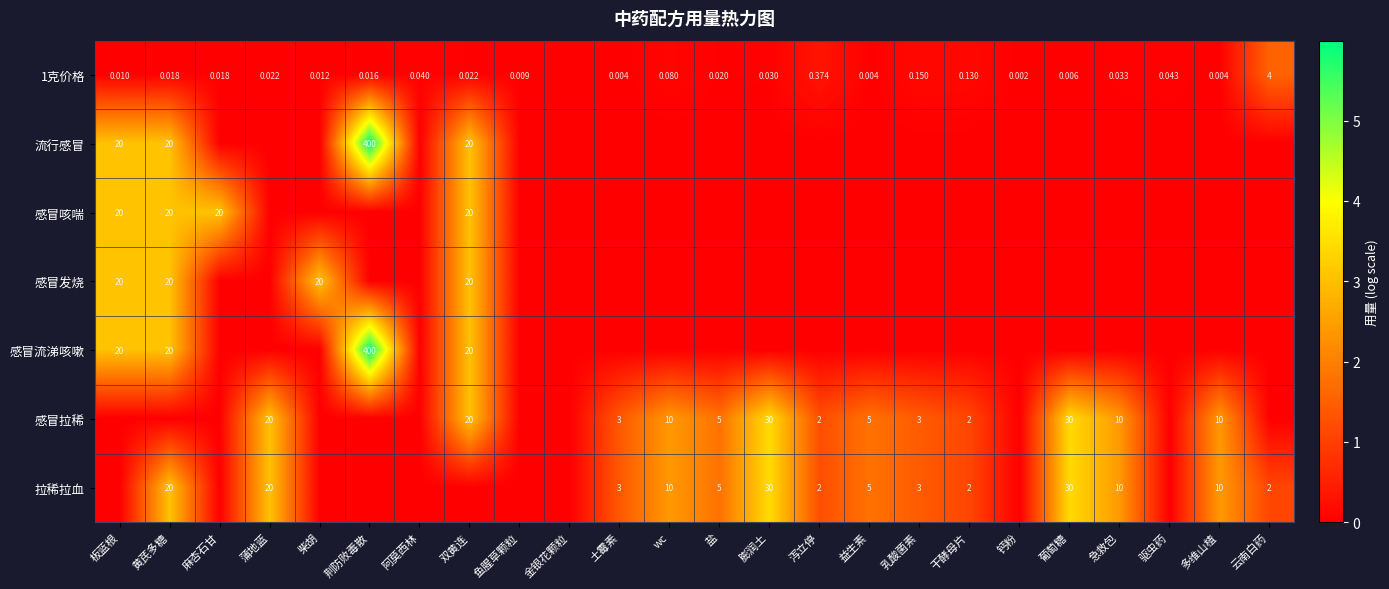

How many categories are shown in the chart?

24